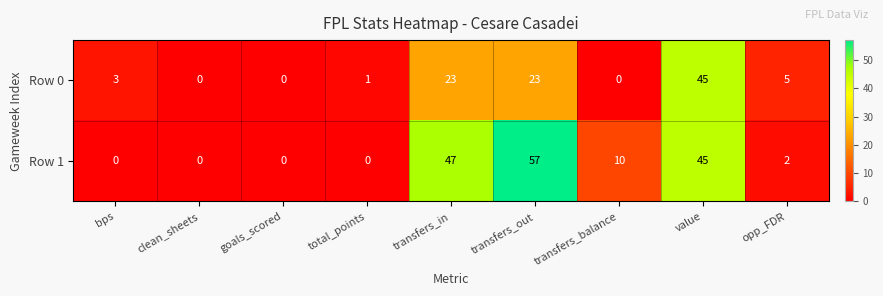

Count the number of data series in this chart.

2